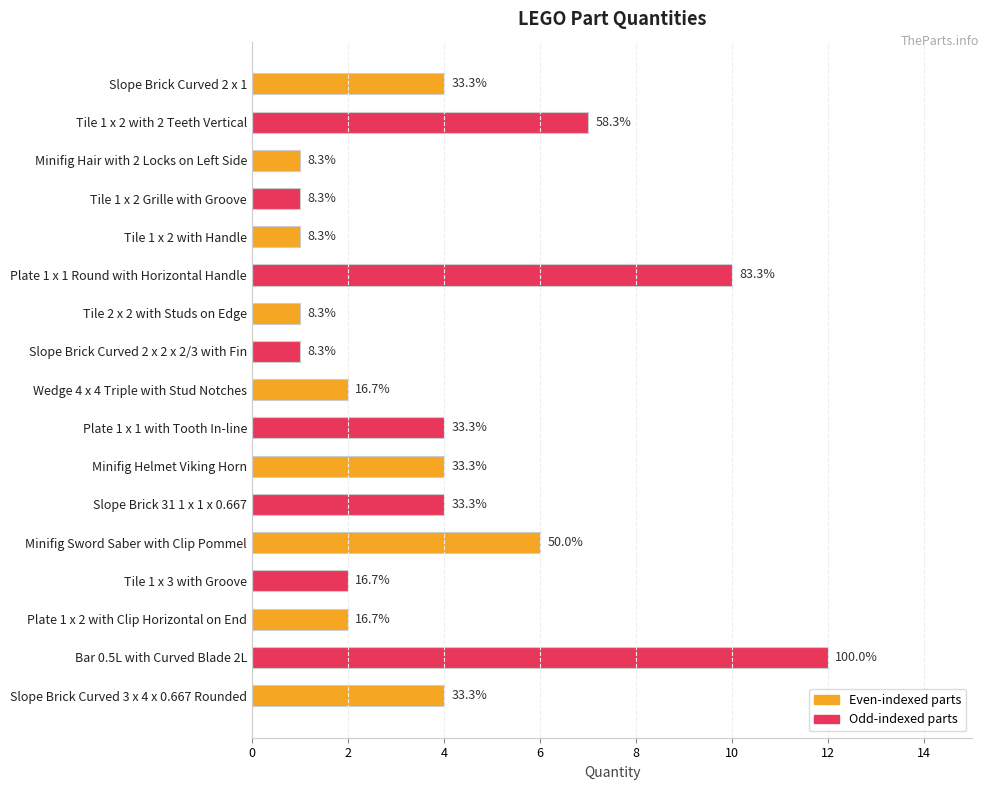

How many bars are there in total?

17